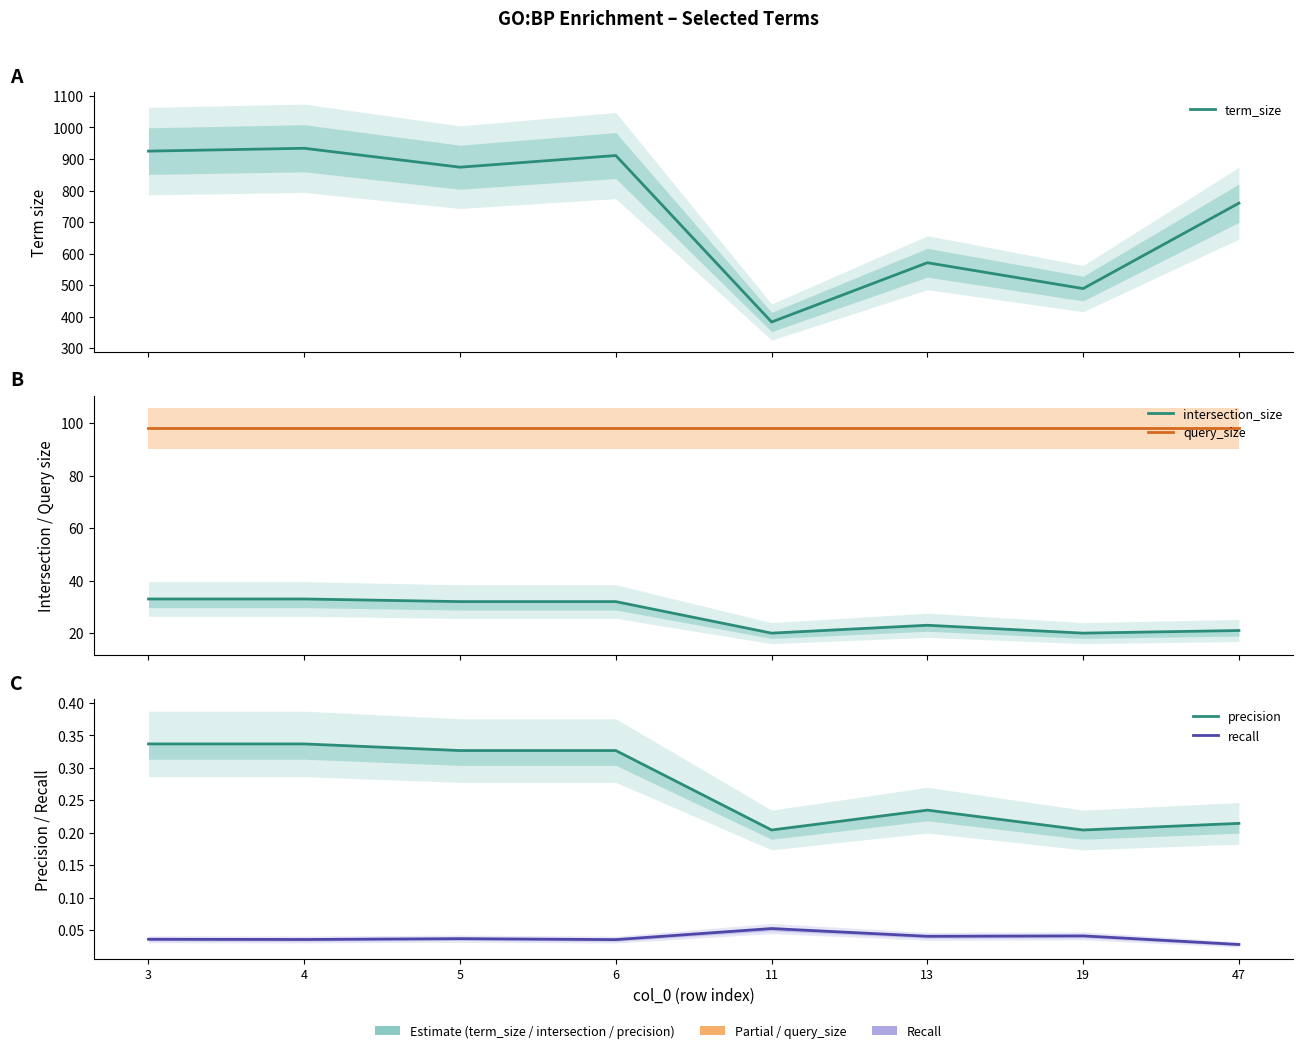

Count the number of categories in the chart.

8